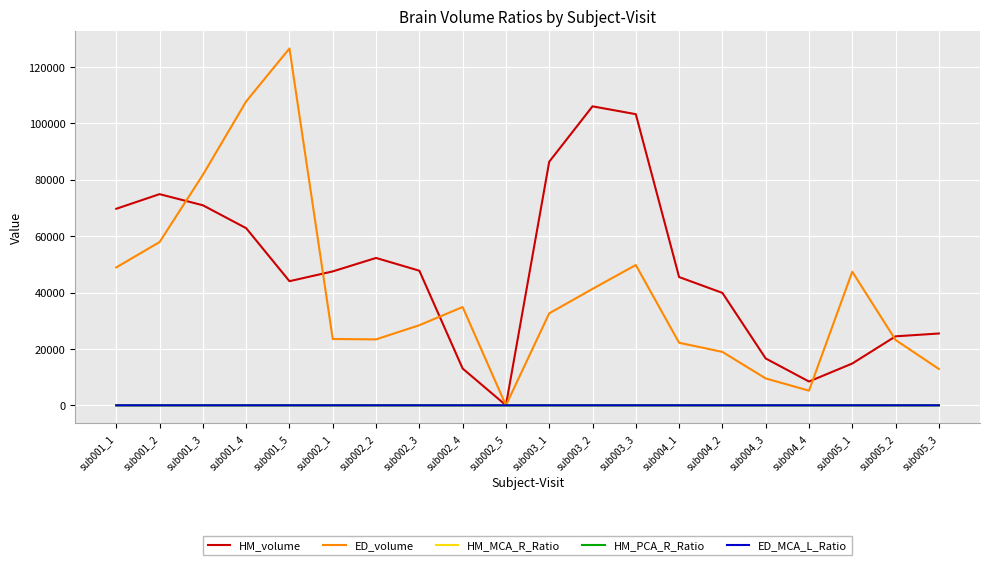

How many categories are shown in the chart?

20